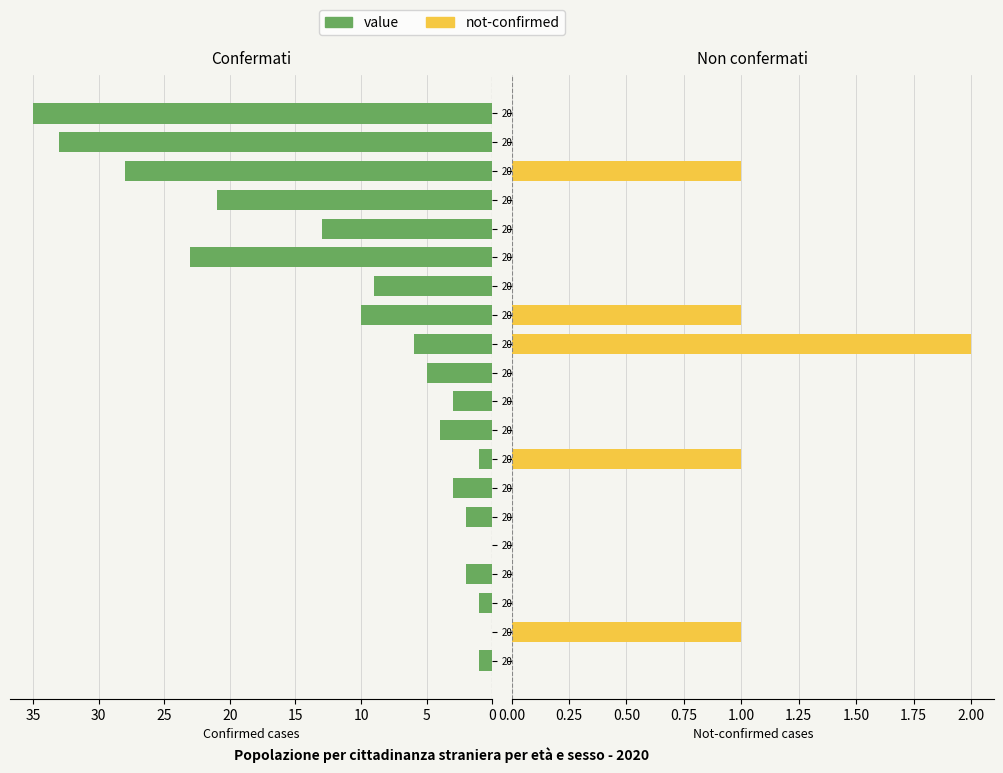

What is the label of the 3rd bar from the right?

2020-03-15